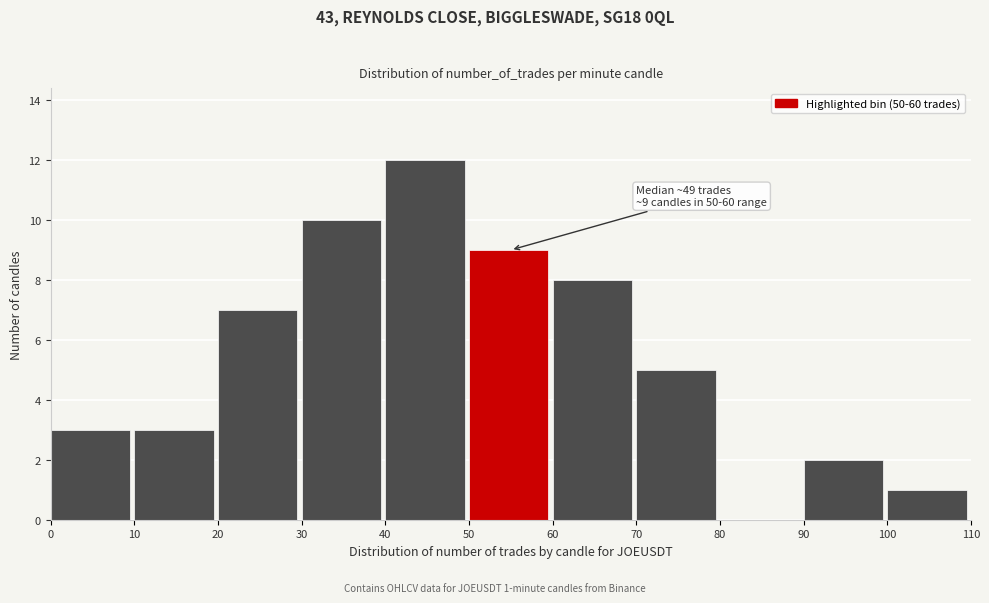

Over which range of the x-axis is the bar tallest?

40 to 50